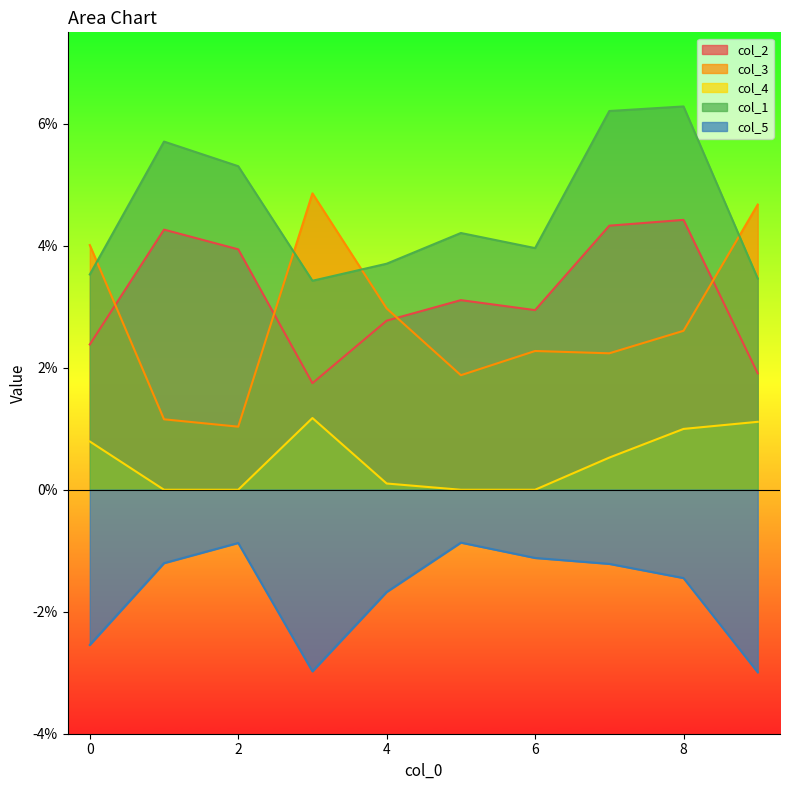

Reading left to right, what are all the values shown in this chart?

col_2: 0=0.0	1=0.0	2=0.0	3=0.0	4=0.0	5=0.0	6=0.0	7=0.0	8=0.0	9=0.0
col_3: 0=0.0	1=0.0	2=0.0	3=0.0	4=0.0	5=0.0	6=0.0	7=0.0	8=0.0	9=0.0
col_4: 0=0.0	1=0.0	2=0.0	3=0.0	4=0.0	5=0.0	6=0.0	7=0.0	8=0.0	9=0.0
col_1: 0=0.0	1=0.1	2=0.1	3=0.0	4=0.0	5=0.0	6=0.0	7=0.1	8=0.1	9=0.0
col_5: 0=-0.0	1=-0.0	2=-0.0	3=-0.0	4=-0.0	5=-0.0	6=-0.0	7=-0.0	8=-0.0	9=-0.0